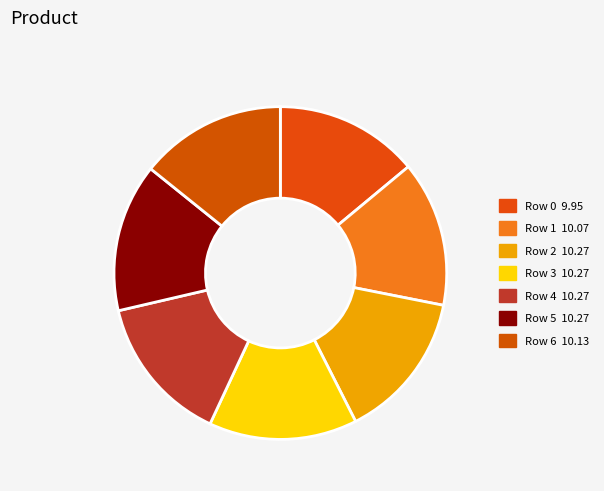

How many segments does this pie chart have?

7